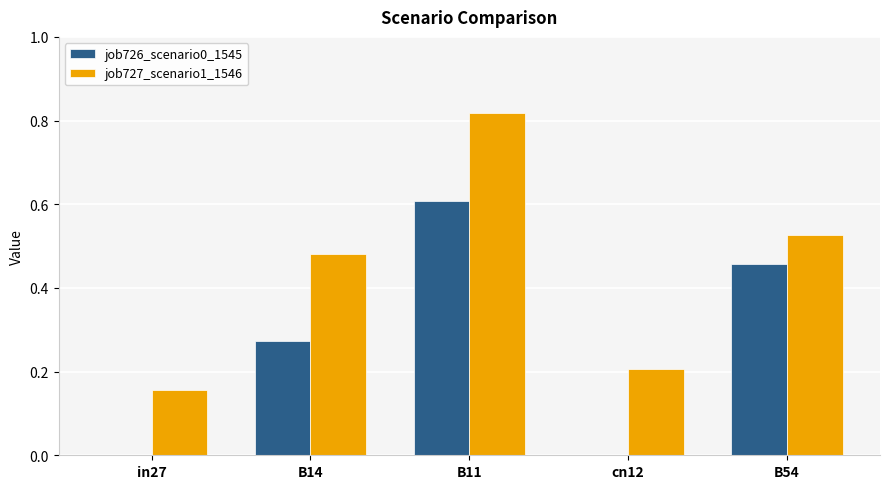

The job726_scenario0_1545 series shows 0.0 at in27. True or false?

True